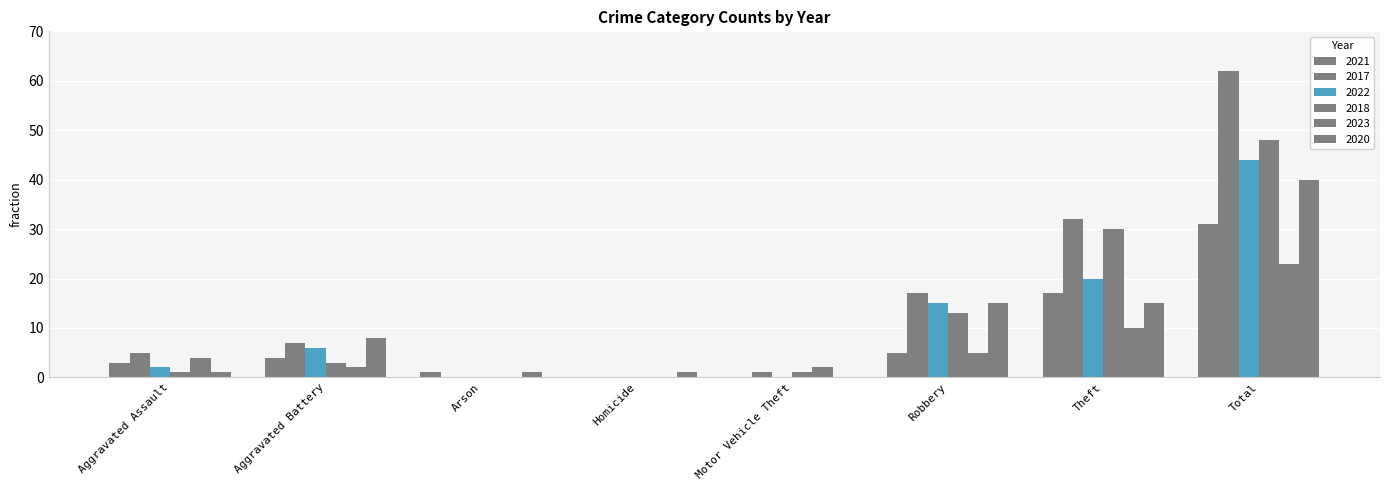

How many distinct data groups are displayed?

6